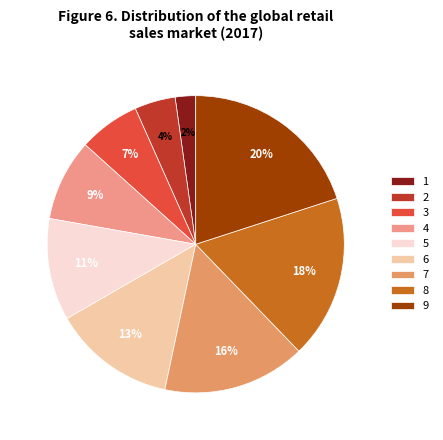

To the nearest percent, what is the difference between the largest and smallest slice percentages?

18%